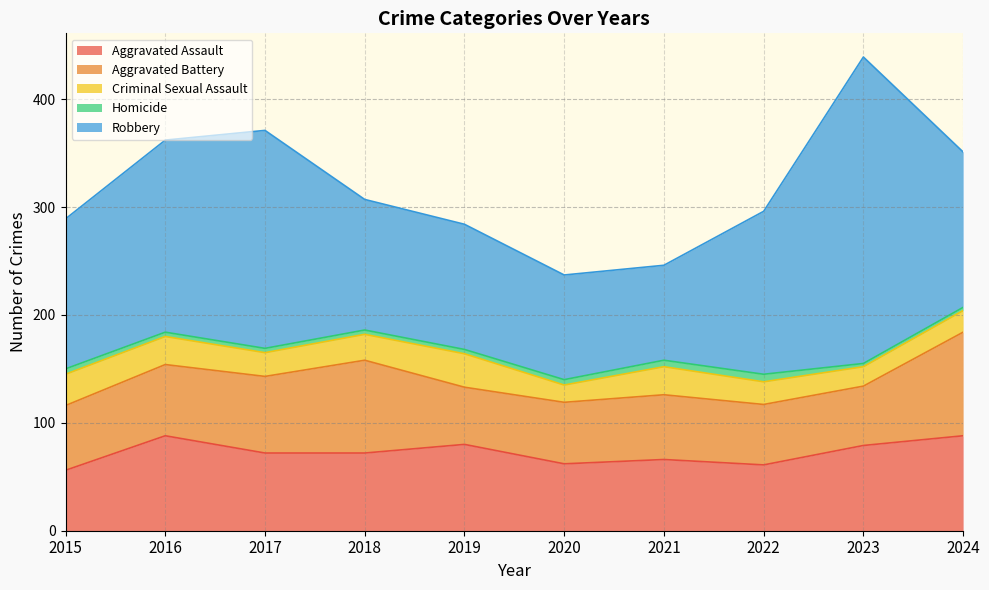

What is the minimum value shown in the chart?

3